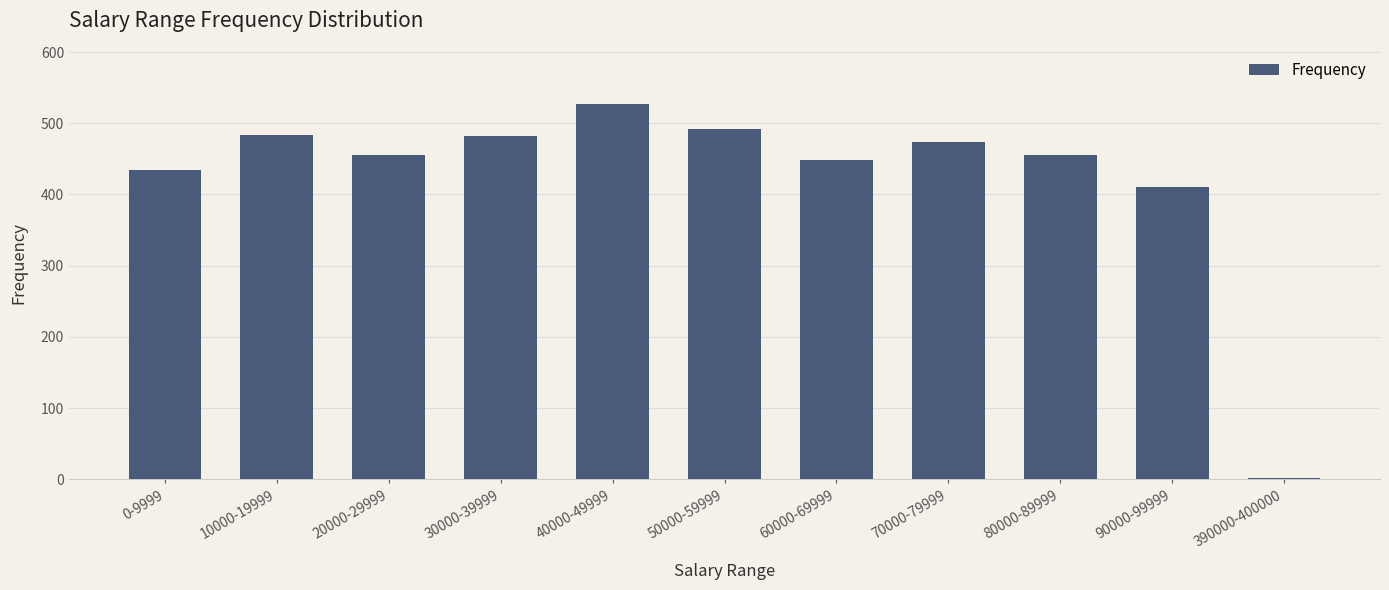

True or false: the data shows 483 at 10000-19999.

True